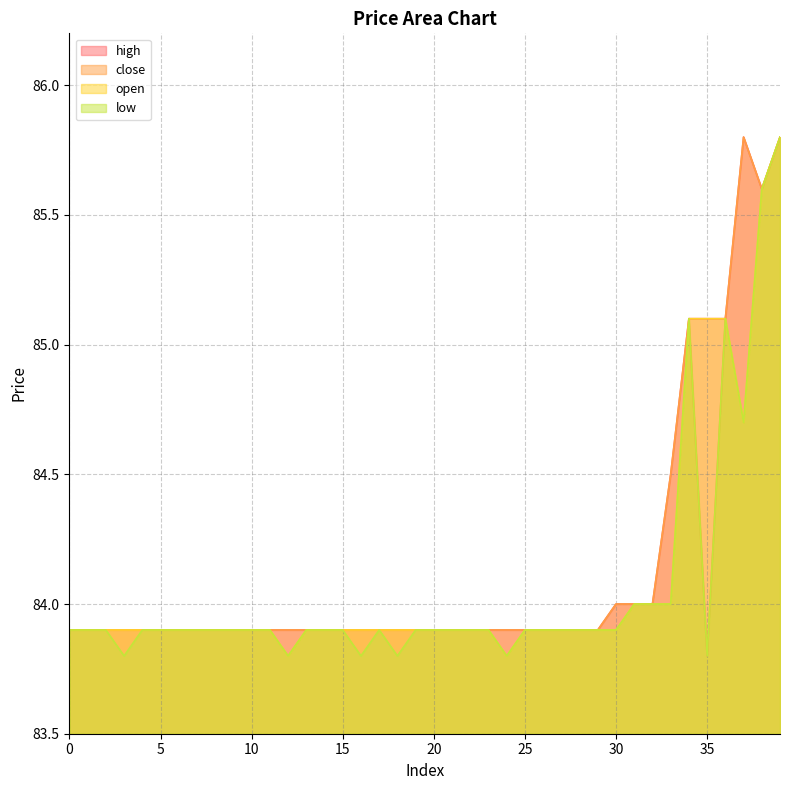

Between 37 and 31, which is larger?

37